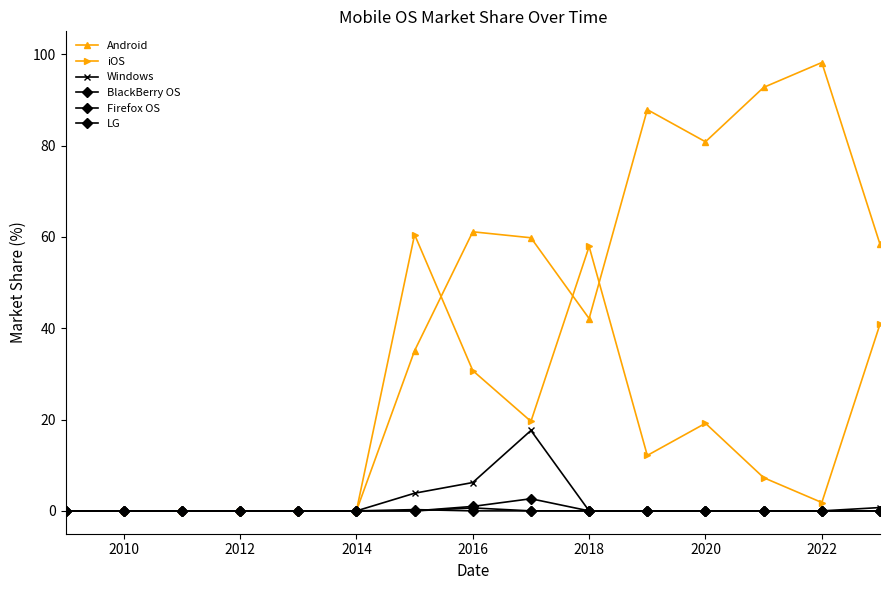

Does the chart have visible grid lines?

No